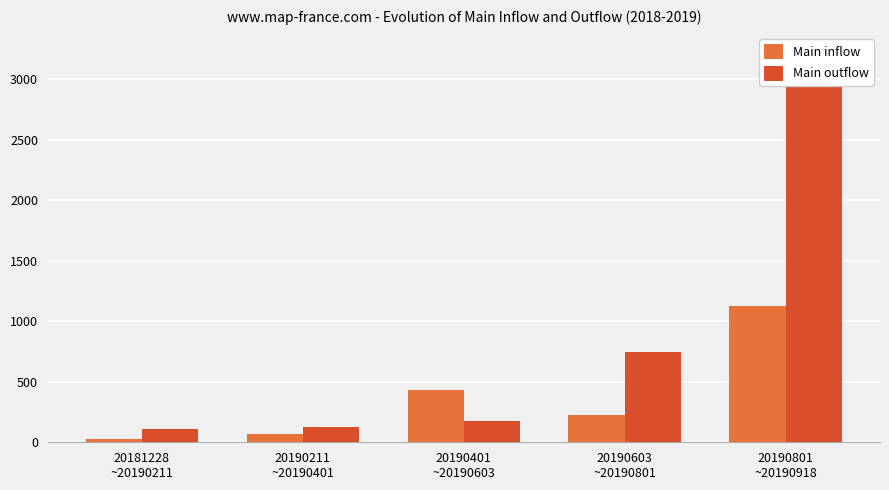

What is the lowest value of the Main outflow series?

107.2